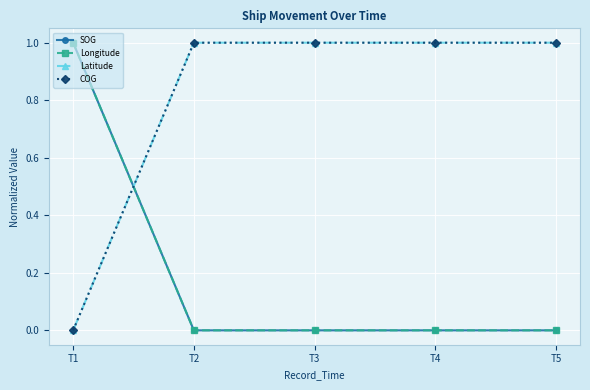

What is the sum of the Latitude values at T4 and T3?

2